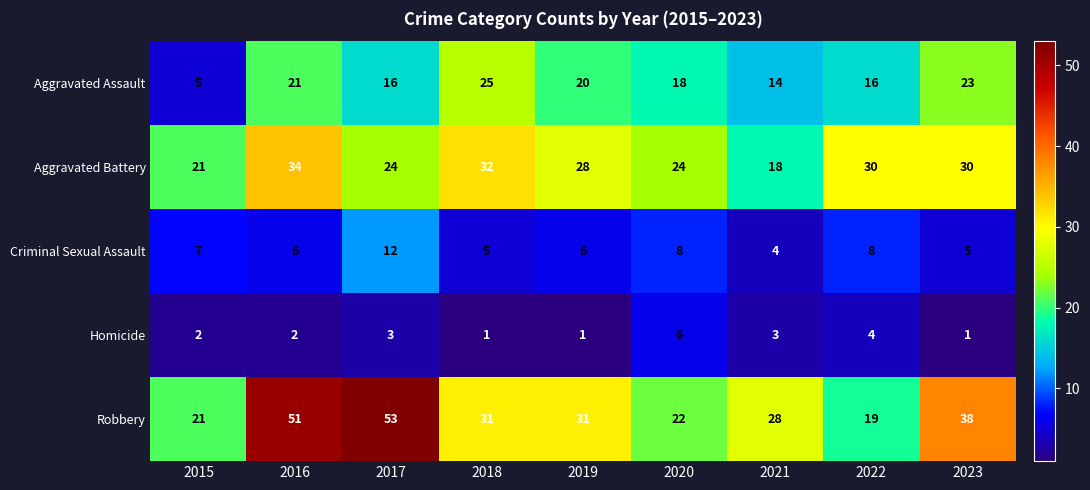

At which category does the chart reach its peak across all series?

2017